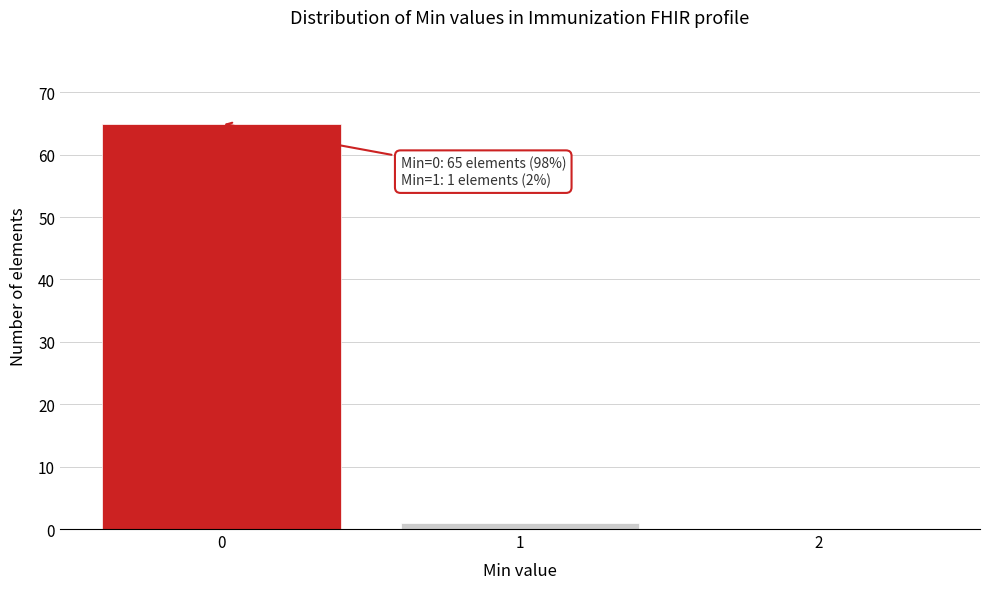

Reading right to left, transcribe all the data shown in this chart.

2=0	1=1	0=65